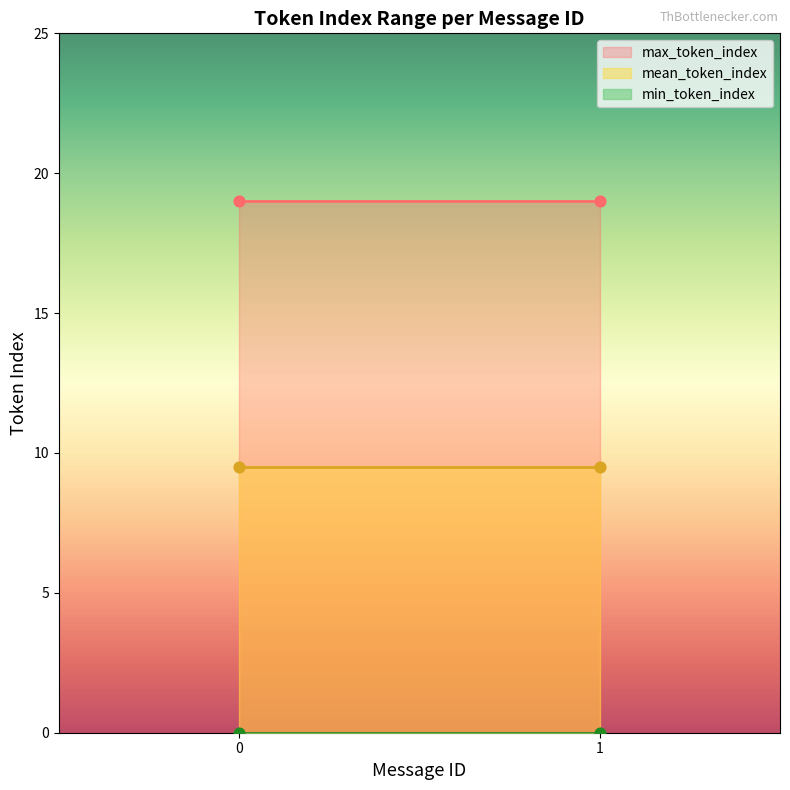

Which series contains the highest Y value?

max_token_index